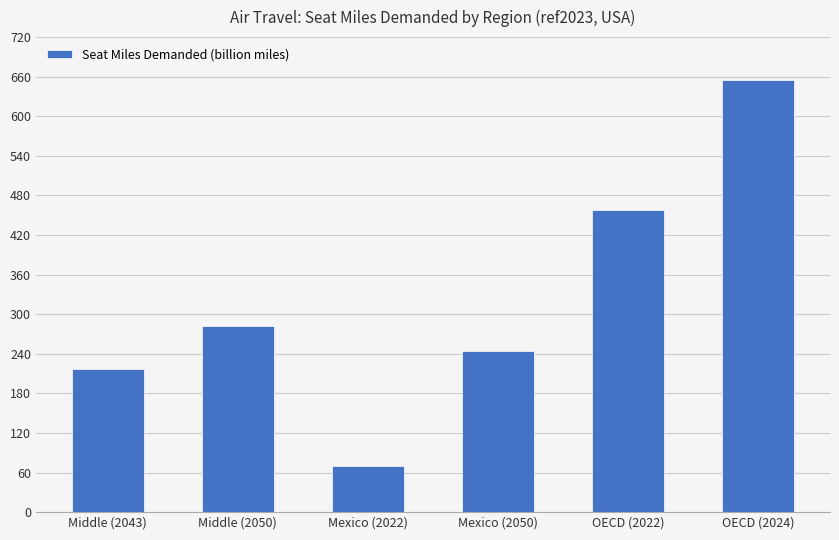

True or false: the data shows 54.3 at Middle (2043).

False